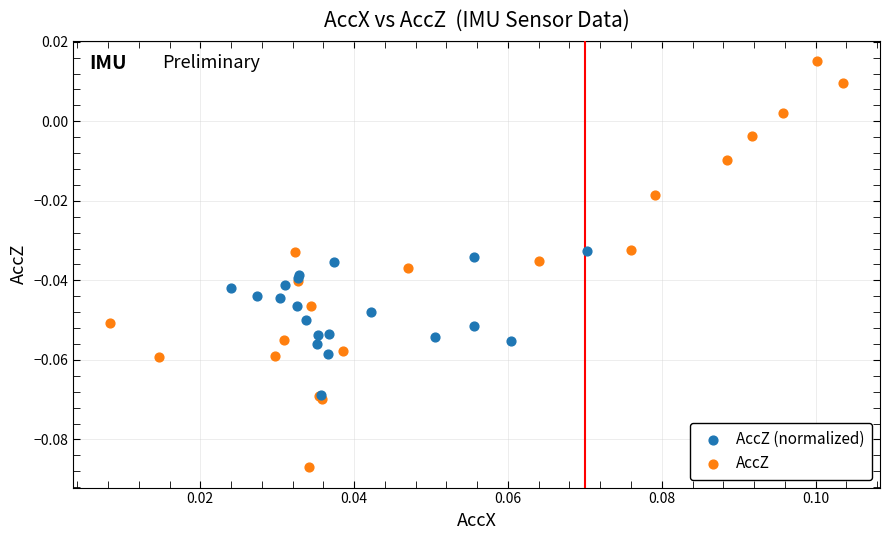

Which series contains the lowest Y value?

AccZ